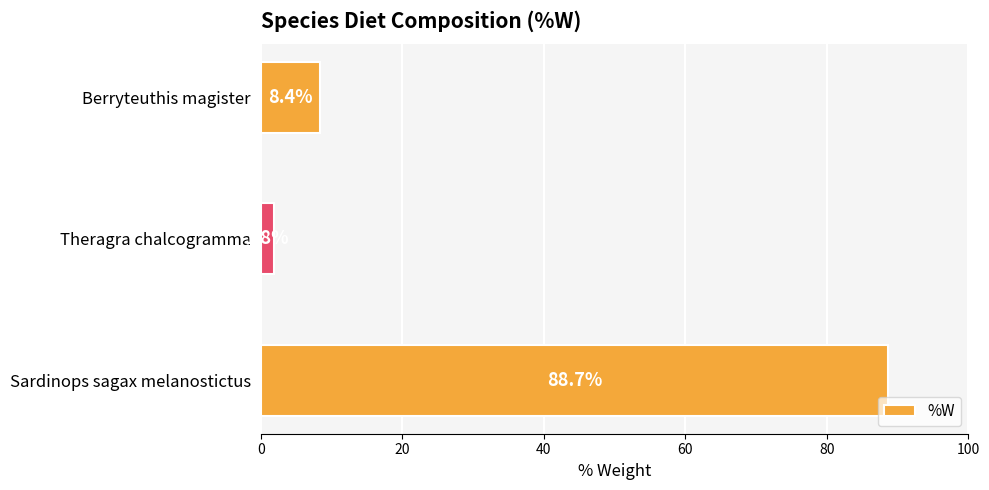

Rank the categories by value from lowest to highest.

Theragra chalcogramma, Berryteuthis magister, Sardinops sagax melanostictus